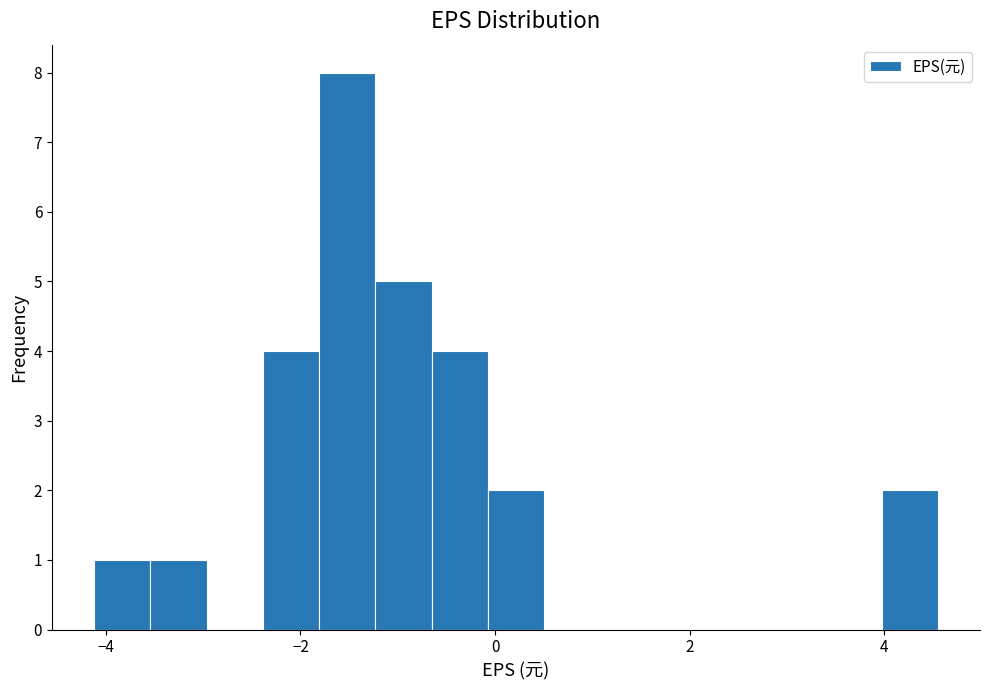

Around what value on the x-axis is the tallest bar? Give the approximate position of its centre, as read against the axis.

-1.6